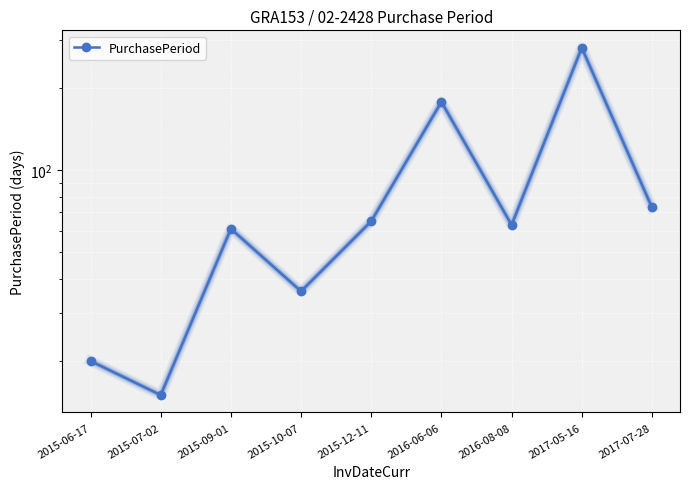

True or false: the data shows 31 at 2015-06-17.

False